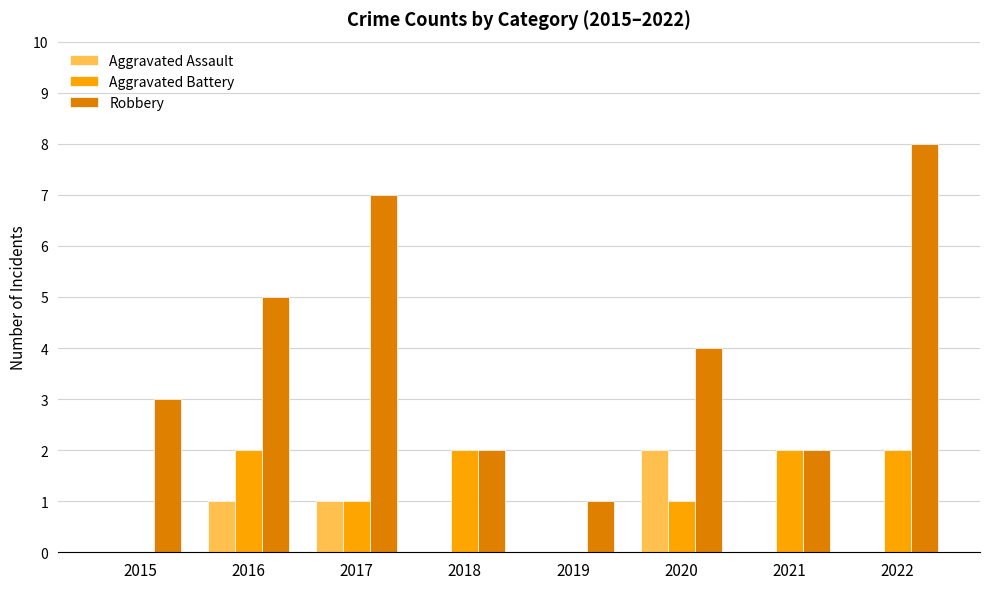

What is the total value across all series at 2018?

4